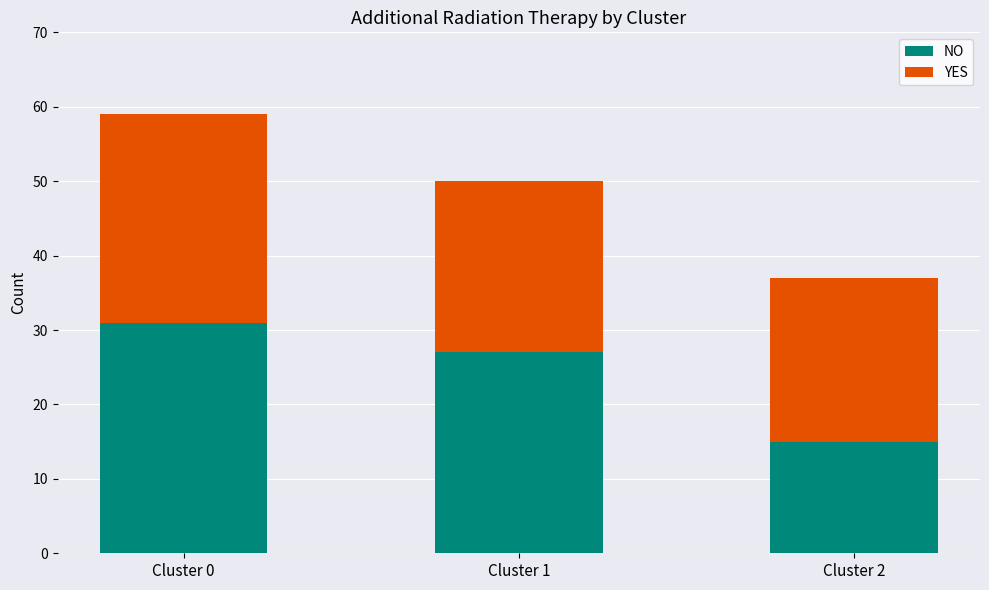

What is the total value across all series at Cluster 1?

50